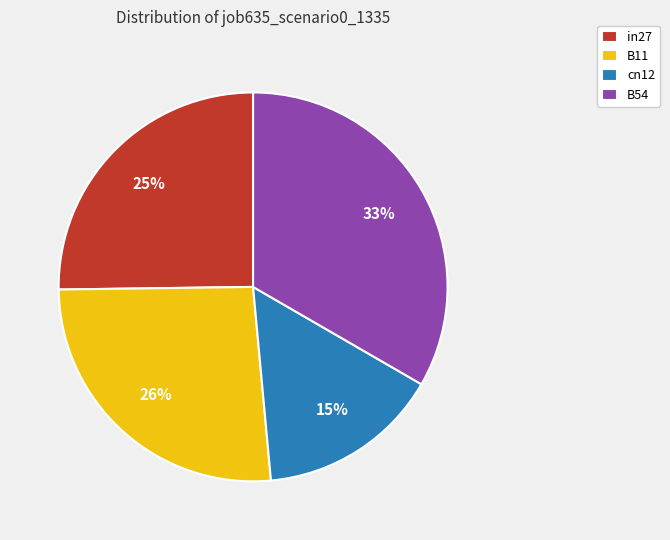

Which category has the biggest portion of the pie?

B54